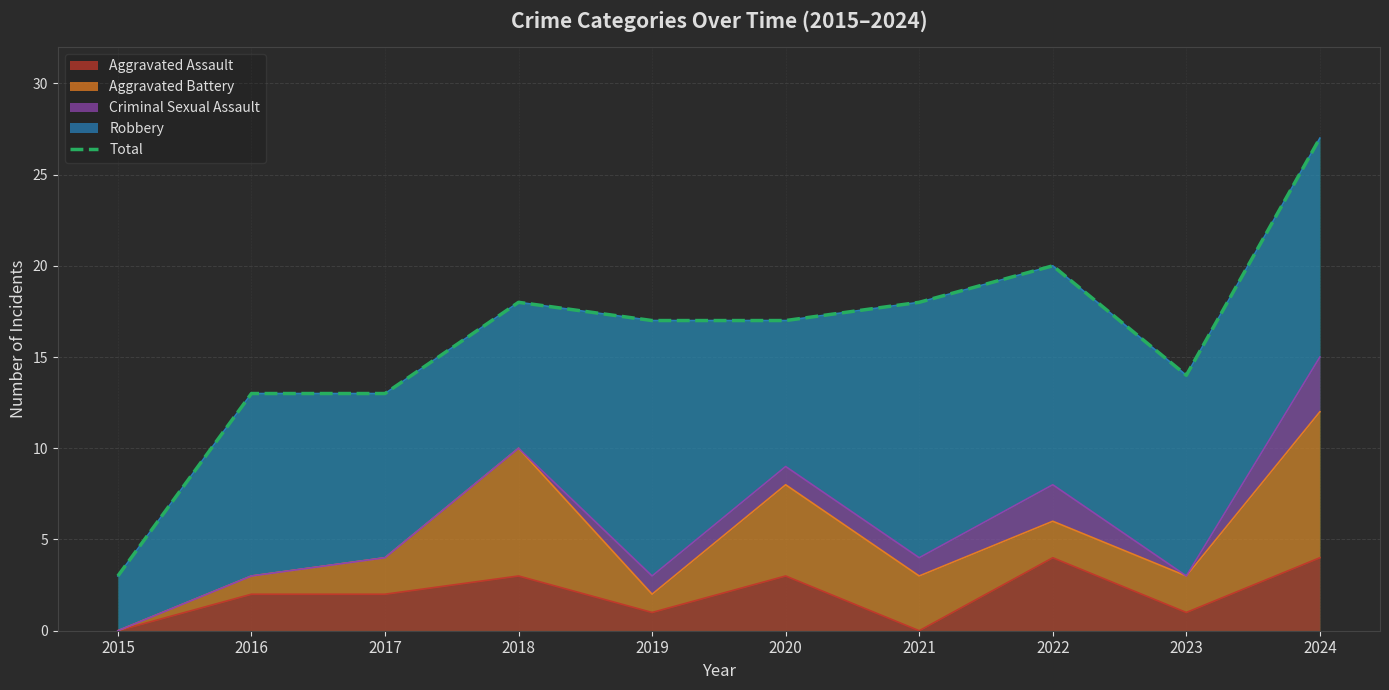

The value at 2018 is 25. True or false?

False